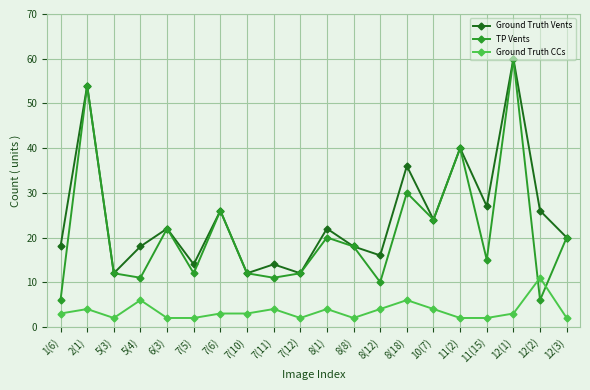

What is the difference between the Ground Truth Vents values at 12(1) and 6(3)?

38